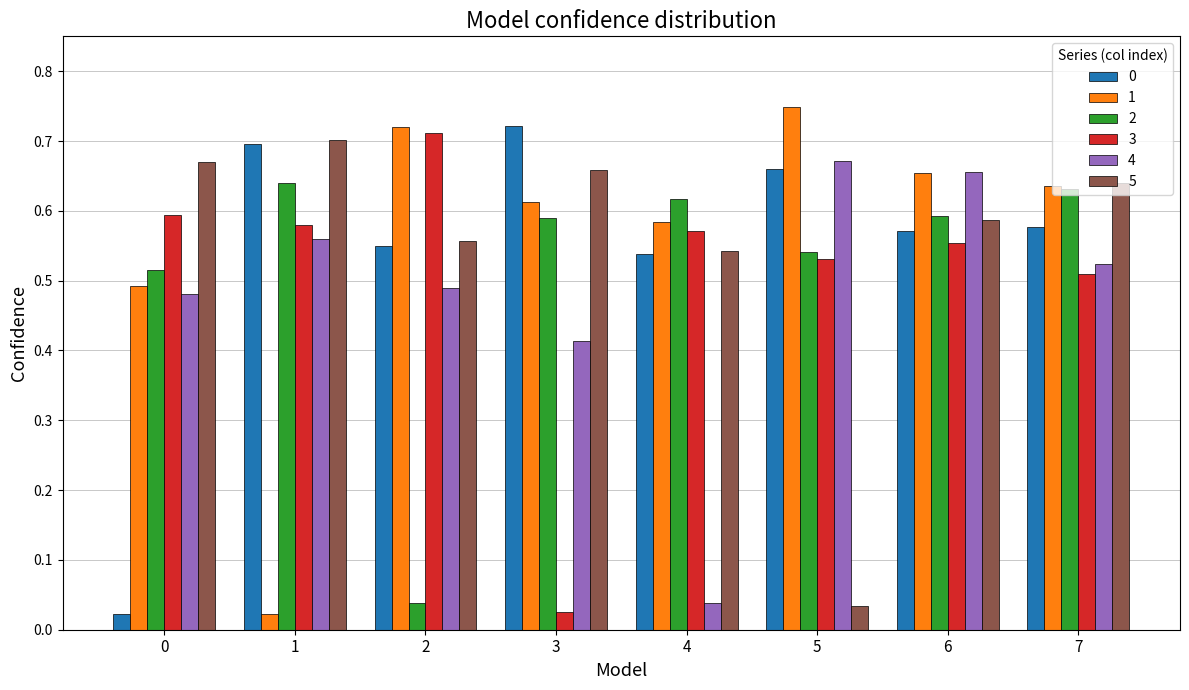

Which series has the largest range (max minus min)?

1